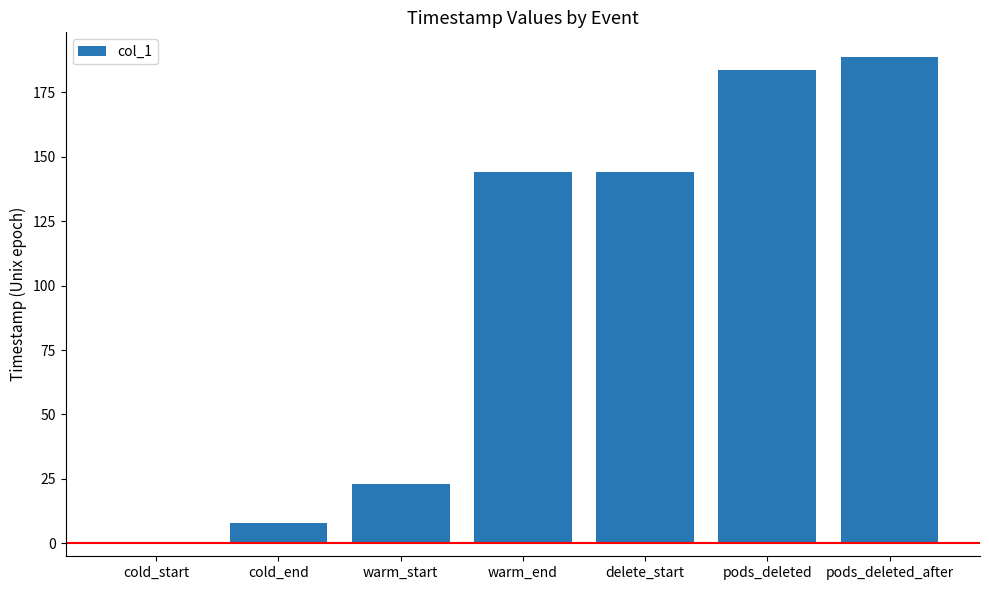

What value does the data have at warm_start?

23.1